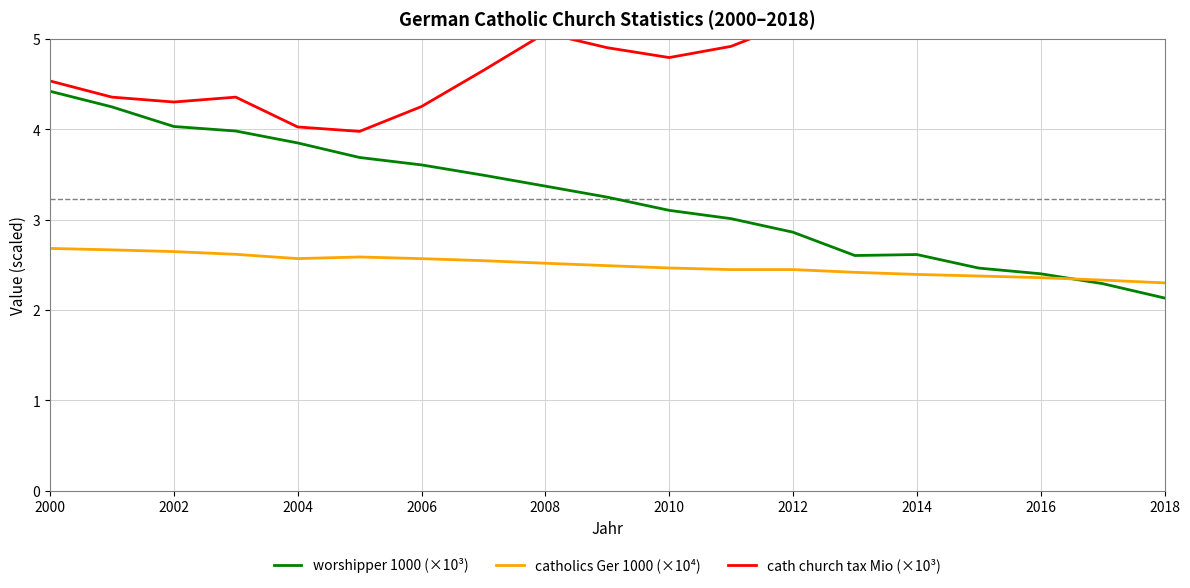

Reading left to right, transcribe all the data shown in this chart.

worshipper 1000 (×10³): 4.4	4.2	4.0	4.0	3.8	3.7	3.6	3.5	3.4	3.2	3.1	3.0	2.9	2.6	2.6	2.5	2.4	2.3	2.1
catholics Ger 1000 (×10⁴): 2.7	2.7	2.6	2.6	2.6	2.6	2.6	2.5	2.5	2.5	2.5	2.4	2.4	2.4	2.4	2.4	2.4	2.3	2.3
cath church tax Mio (×10³): 4.5	4.4	4.3	4.4	4.0	4.0	4.3	4.7	5.1	4.9	4.8	4.9	5.2	5.5	5.7	6.1	6.1	6.4	6.6